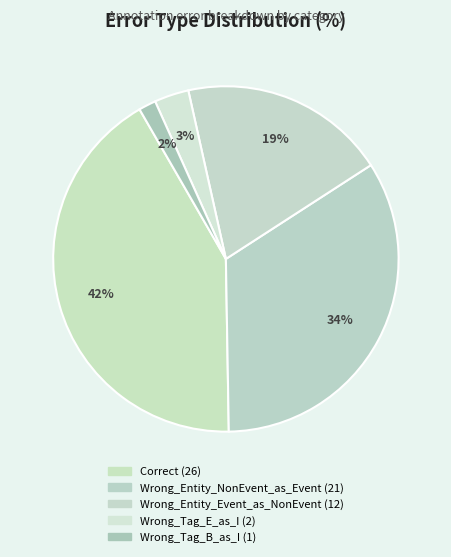

What percentage is the Wrong_Entity_NonEvent_as_Event slice, to the nearest percent?

34%